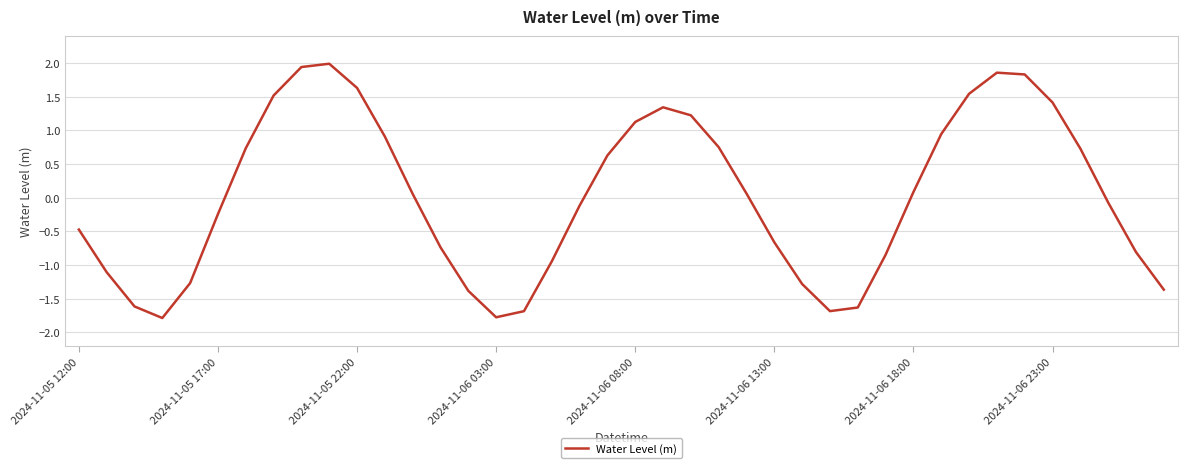

What is the greatest value displayed?

2.0